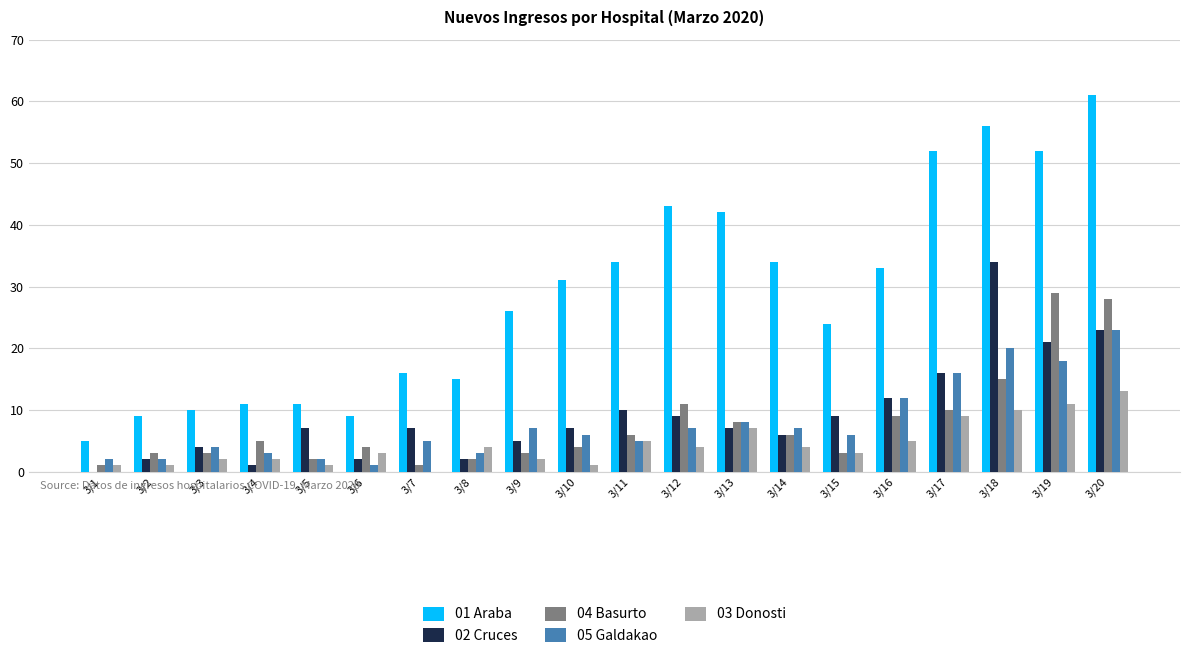

At which category is the sum across all series the highest?

3/20